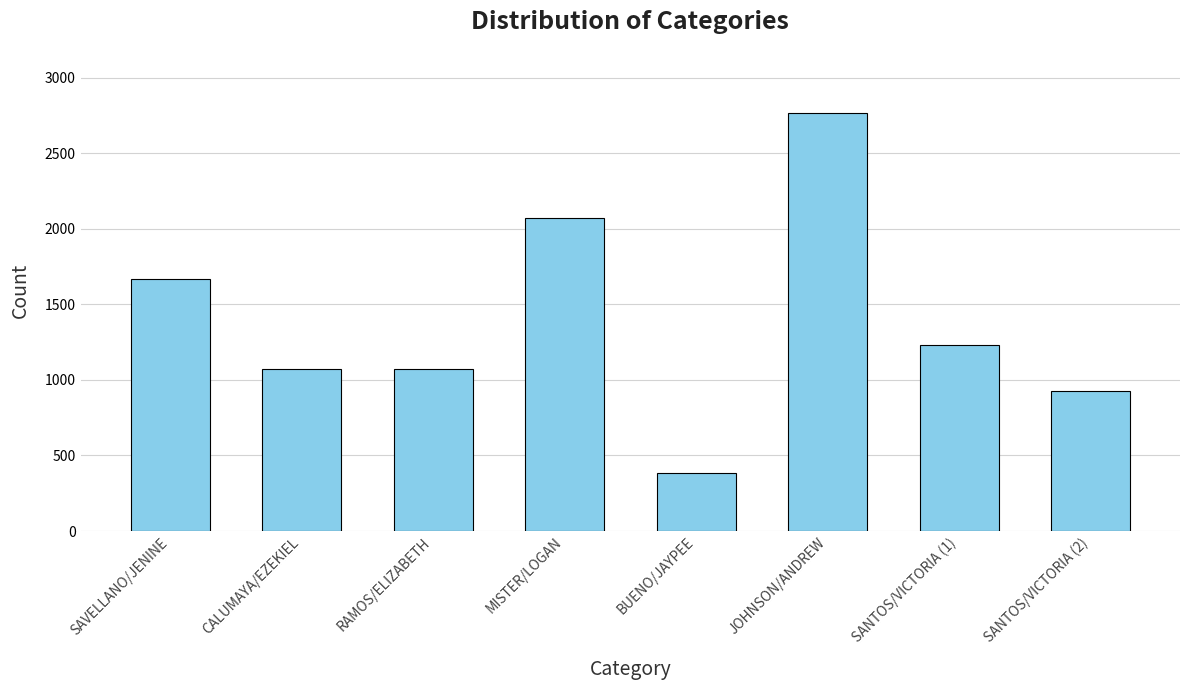

Is it true that the value at SANTOS/VICTORIA (2) is 928?

True